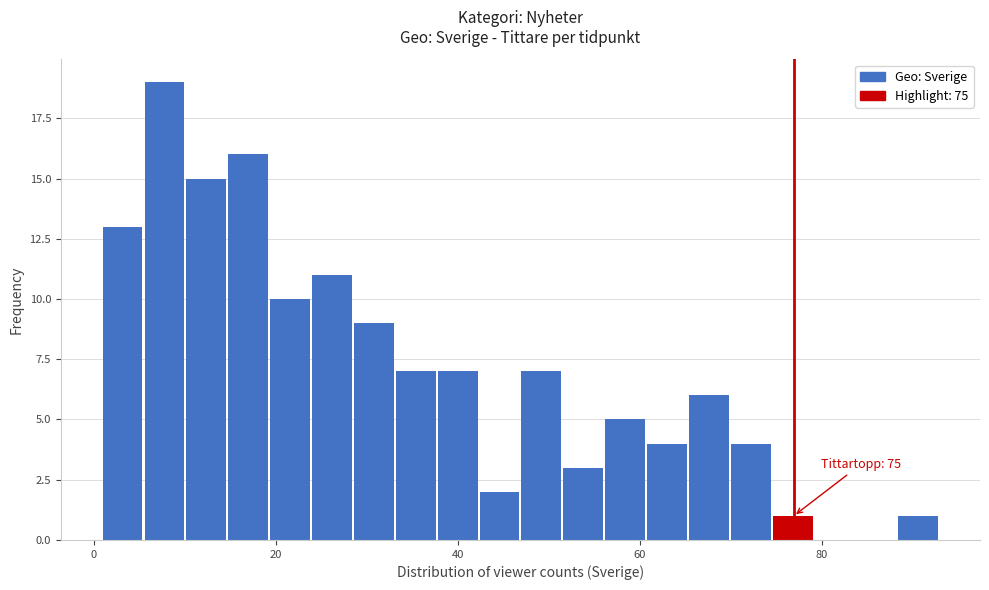

Around what value on the x-axis is the tallest bar? Give the approximate position of its centre, as read against the axis.

8